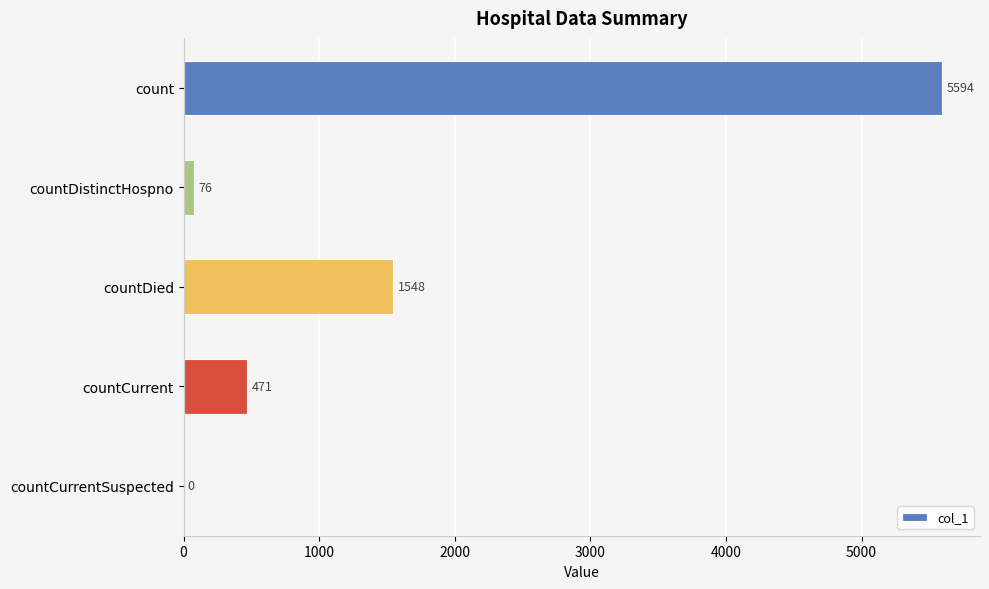

Reading top to bottom, extract all data points from this chart.

count=5594	countDistinctHospno=76	countDied=1548	countCurrent=471	countCurrentSuspected=0